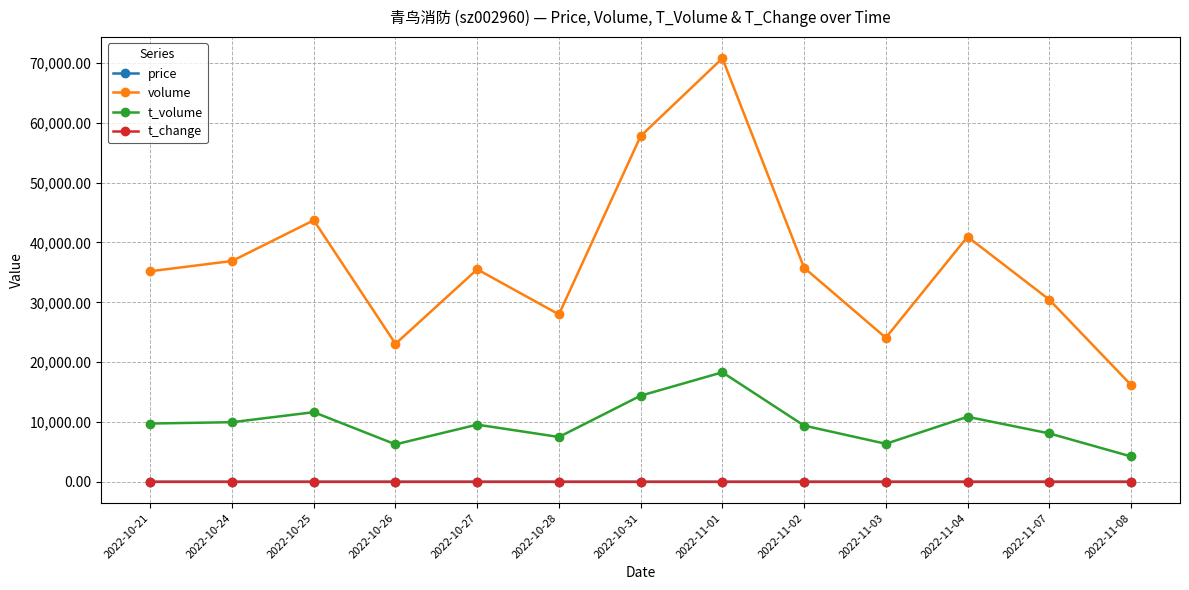

What is the label of the 9th point from the left?

2022-11-02